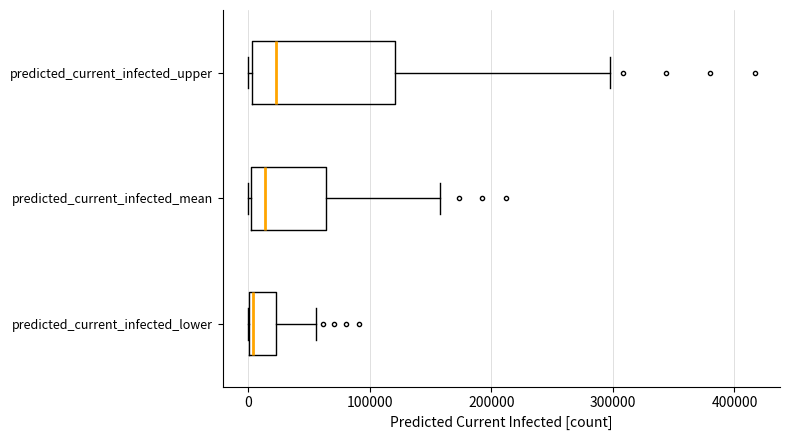

Where does the right whisker of the box for predicted_current_infected_lower end on the x-axis? The values are not printed on the chart, so give them approximately, as read against the axis.

60000